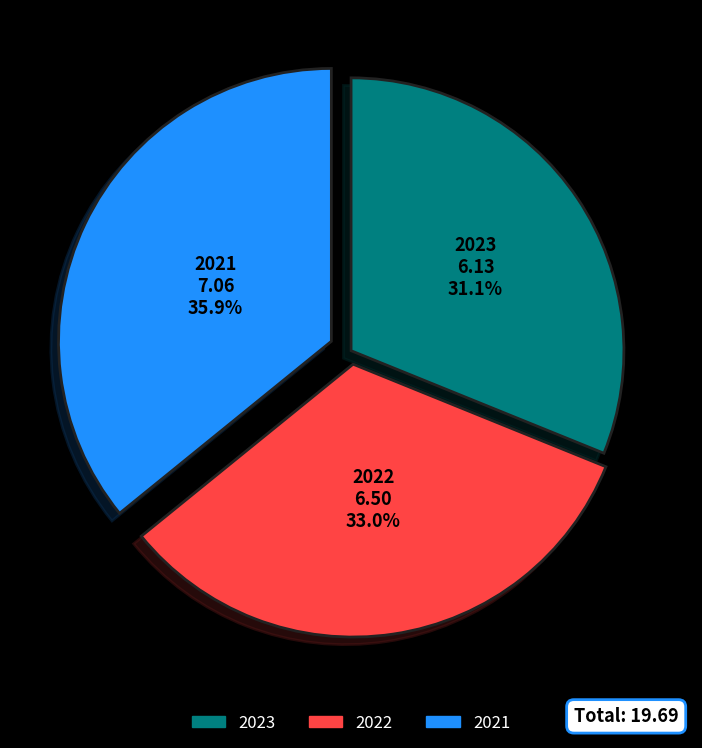

What portion of the pie excludes 2021?

64.1%